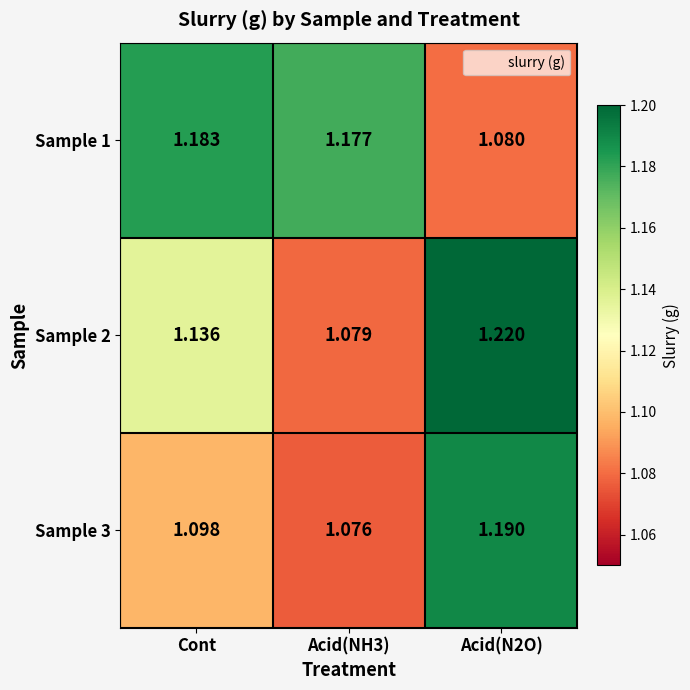

Is the value of Sample 2 at Cont greater than the value of Sample 1 at Acid(NH3)?

No